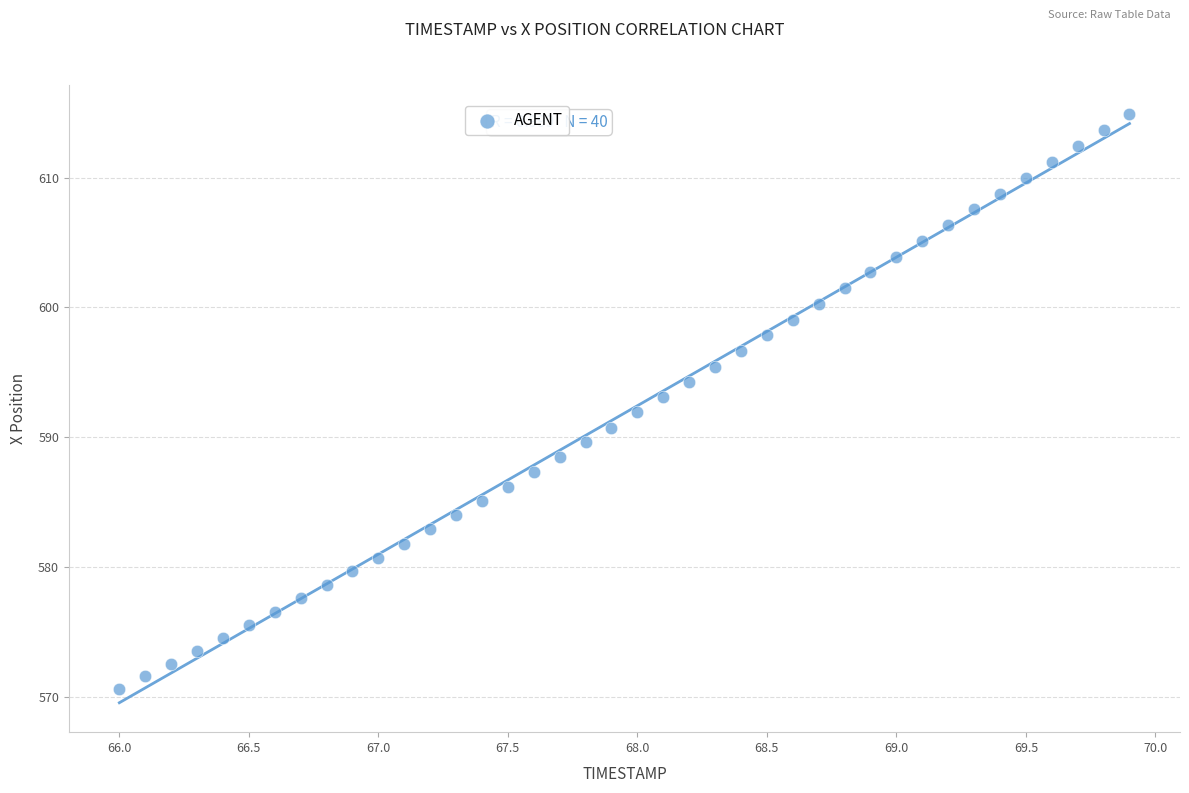

What is the range of X values (max minus min)?

3.9